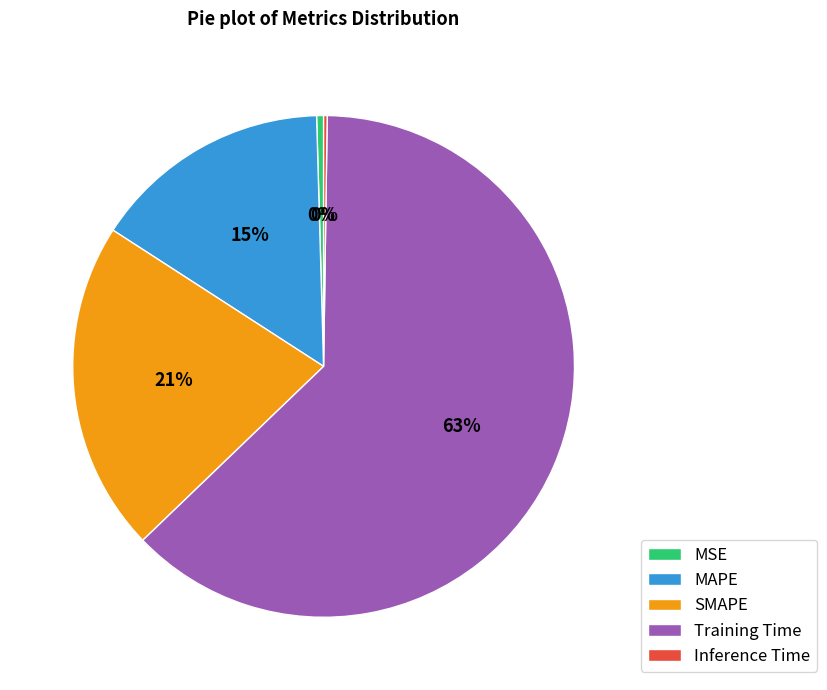

Which slice is the largest?

Training Time